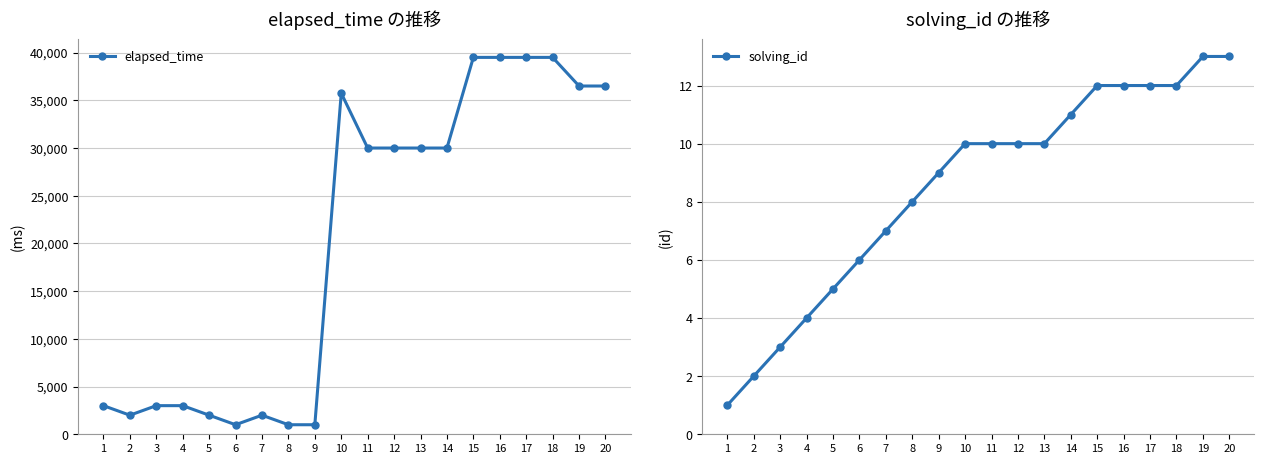

At which label does elapsed_time first exceed 30000?

10